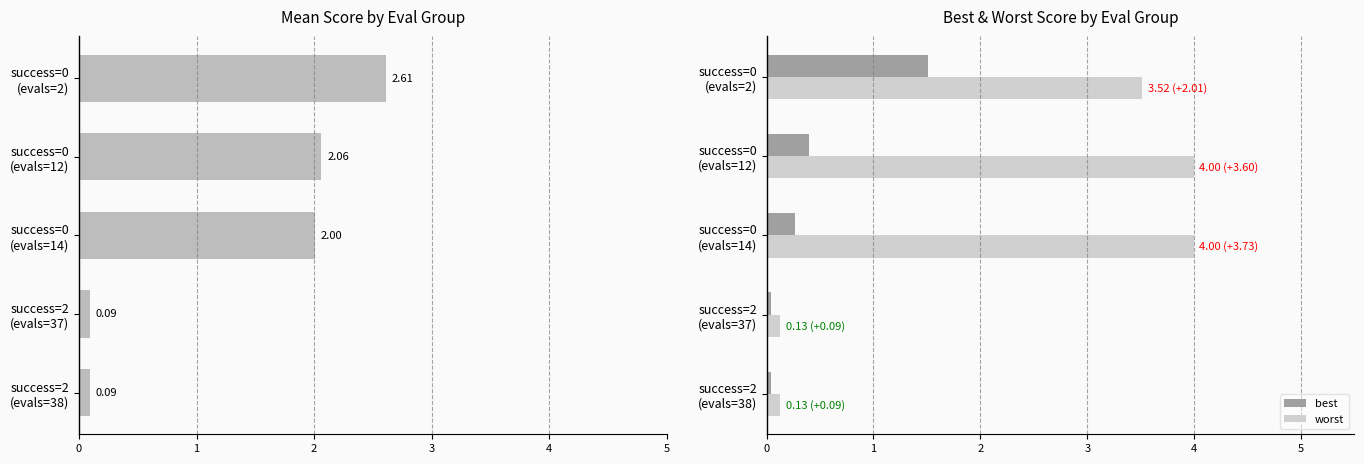

How many groups of bars are there?

5